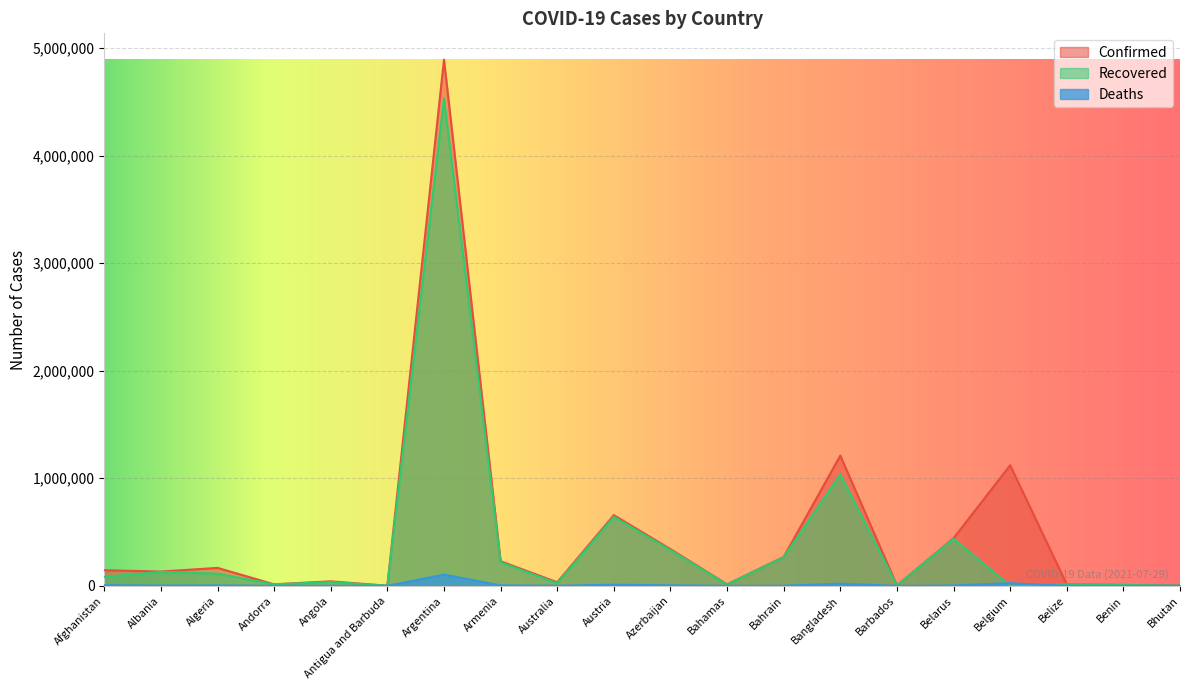

How many categories are shown in the chart?

20